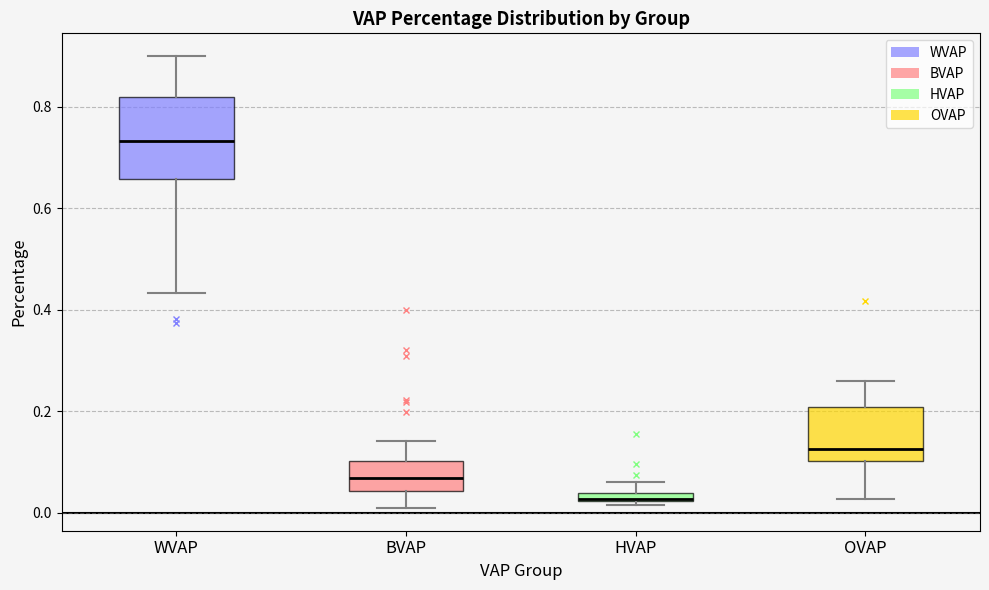

Where does the upper whisker of the box for WVAP end on the y-axis? The values are not printed on the chart, so give them approximately, as read against the axis.

0.90